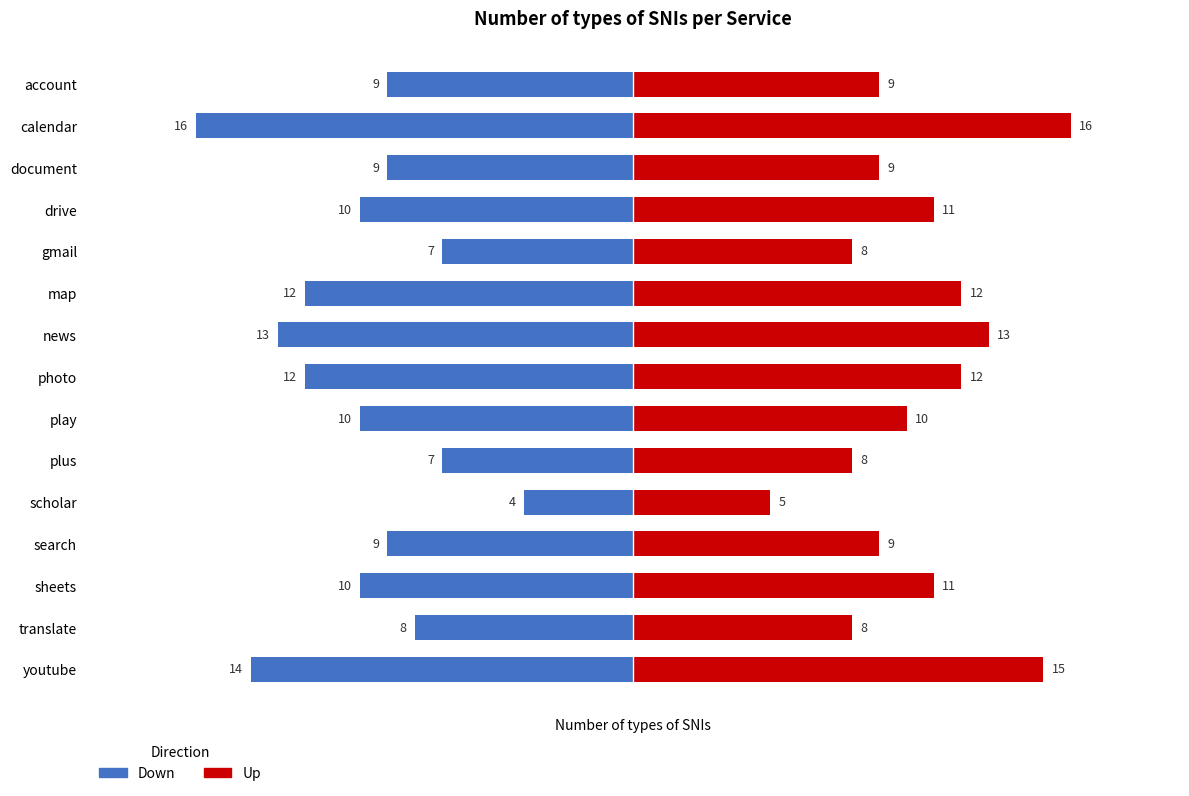

Which series has the largest total across all categories?

Up